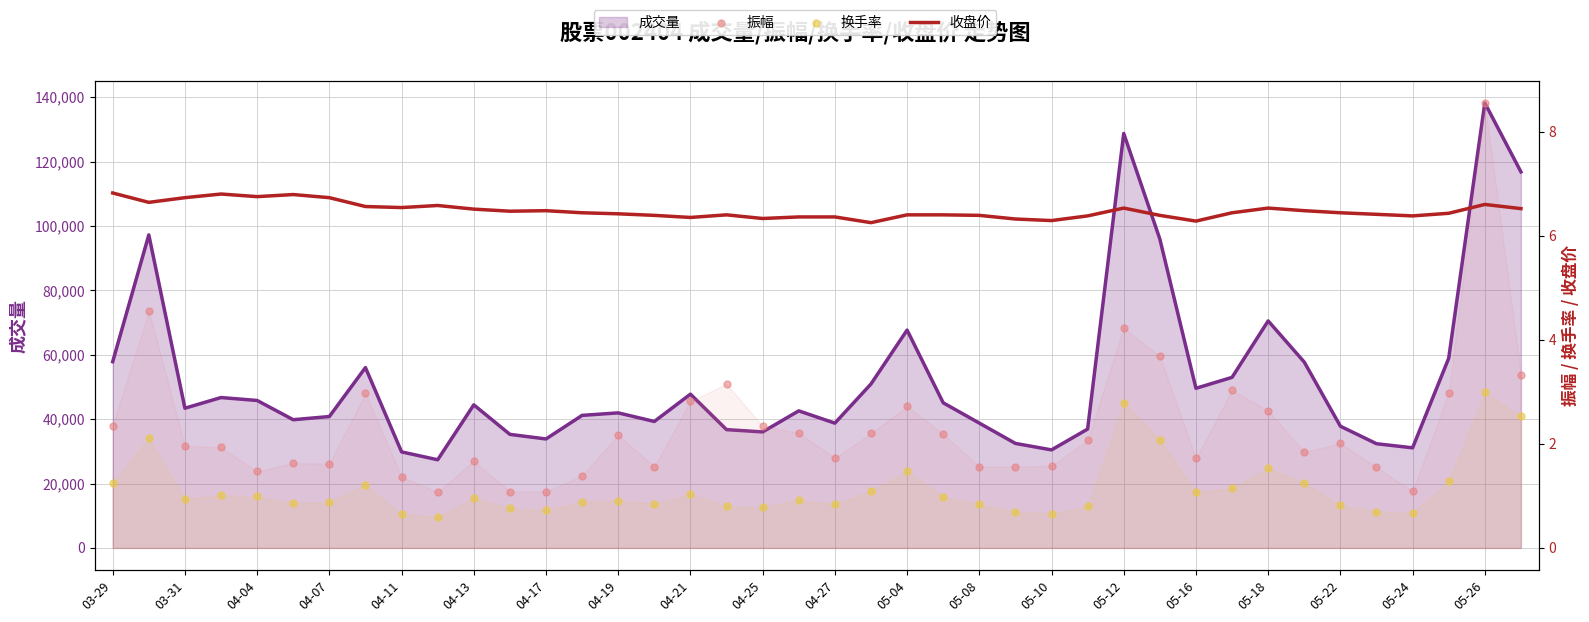

Which series contains the highest Y value?

振幅